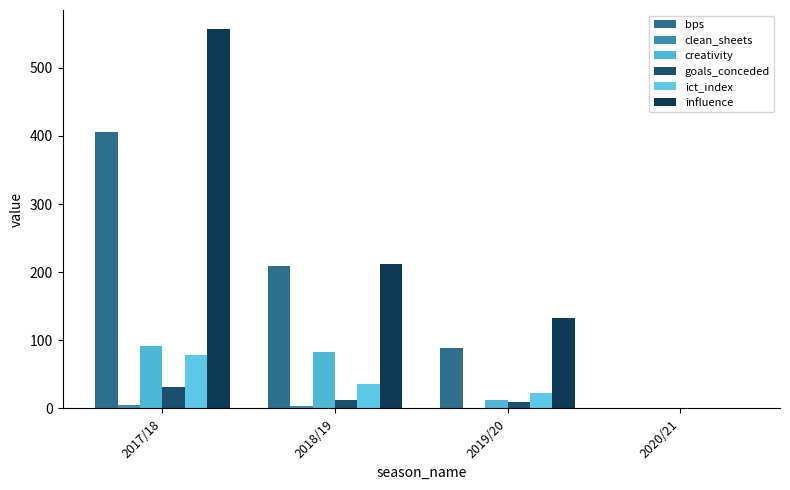

Count the number of data series in this chart.

6